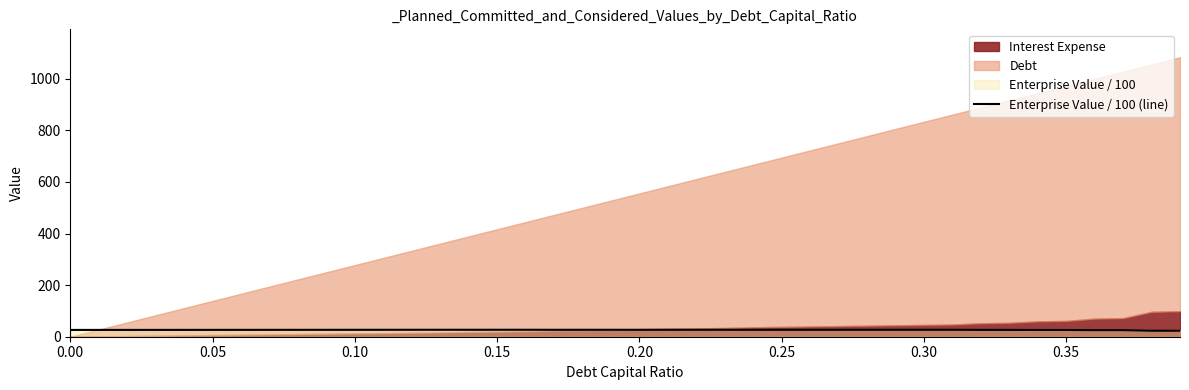

What is the sum of all values?

1058.8